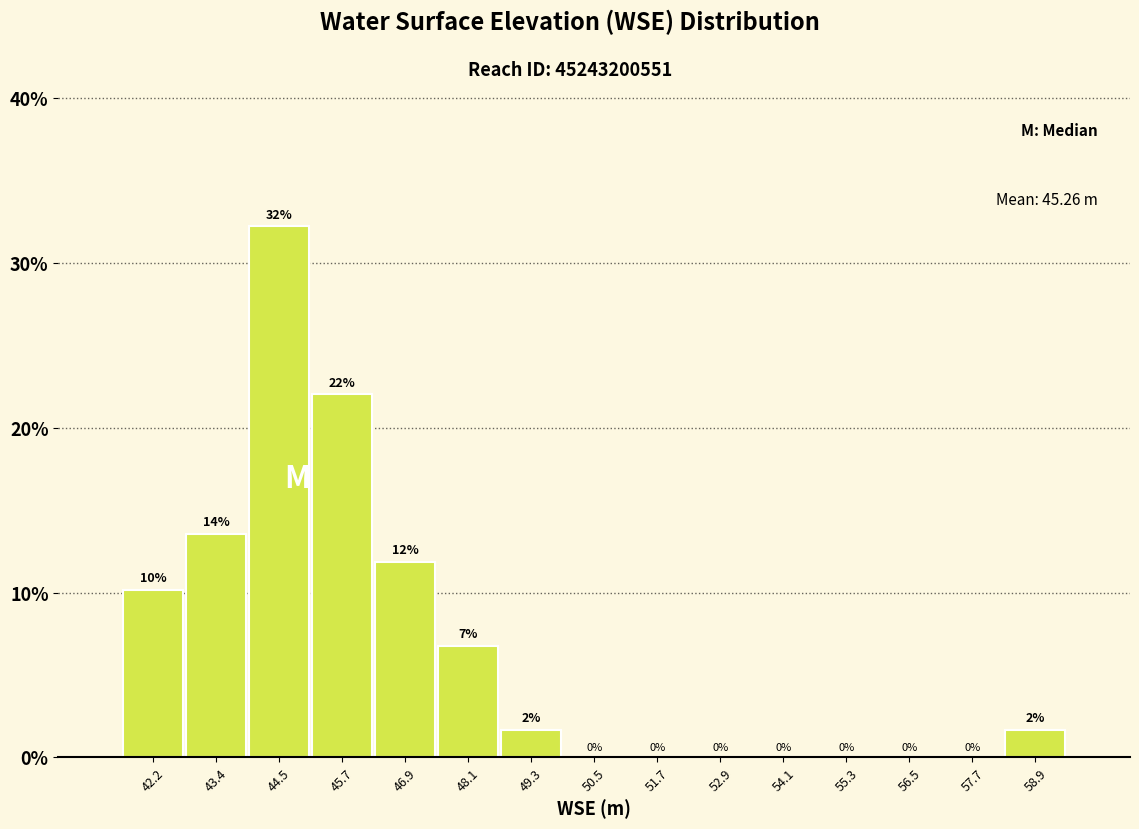

Over which range of the x-axis is the bar tallest?

44.0 to 45.2